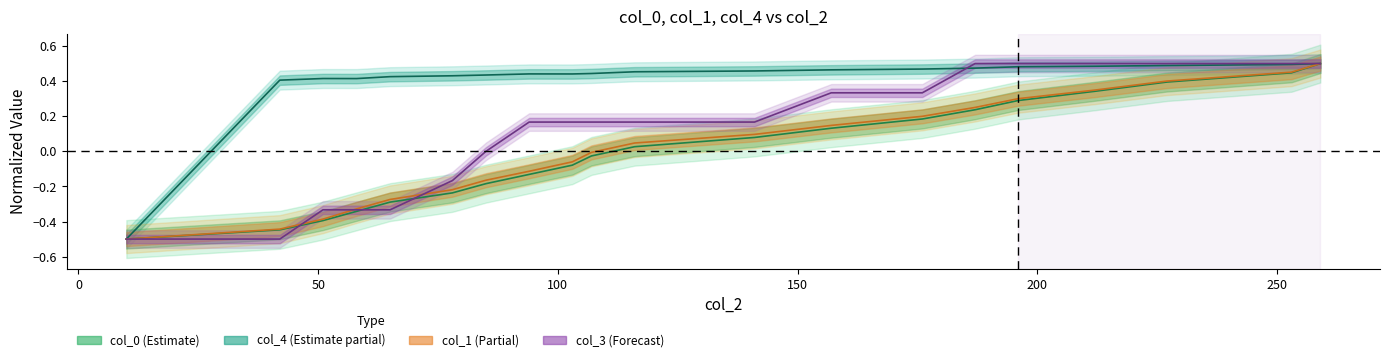

The col_4 center series shows 0.2 at 14. True or false?

False